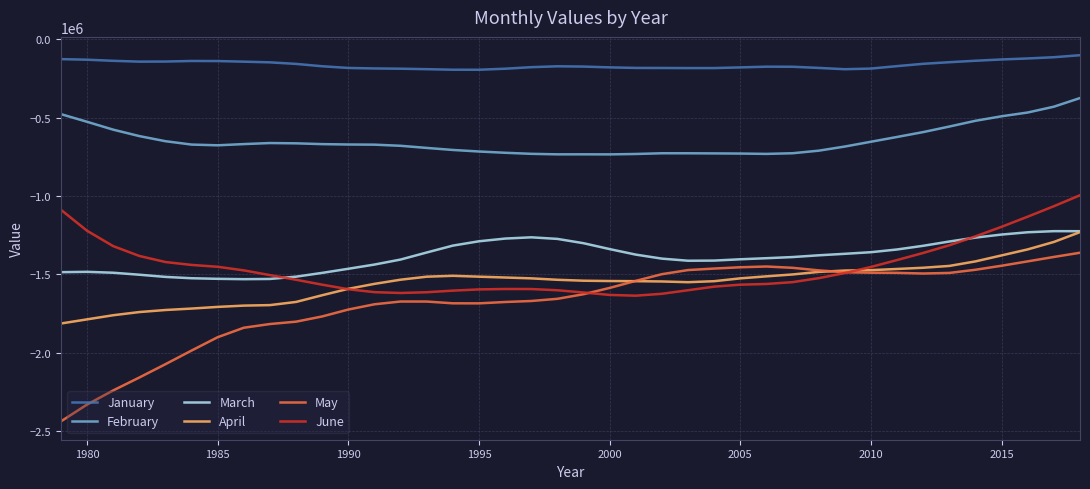

Which series has the largest total across all categories?

January